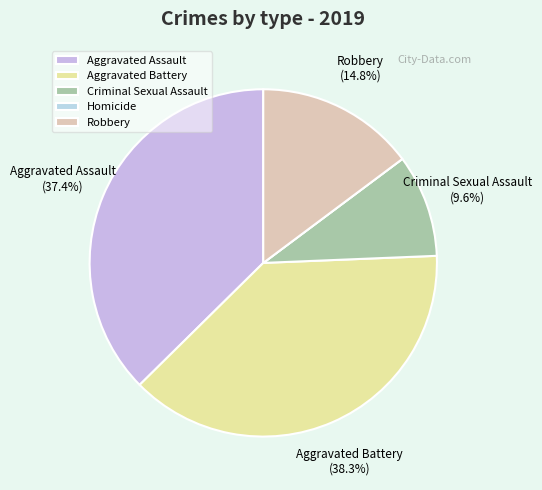

What is the change in value from Criminal Sexual Assault to Homicide?

-11